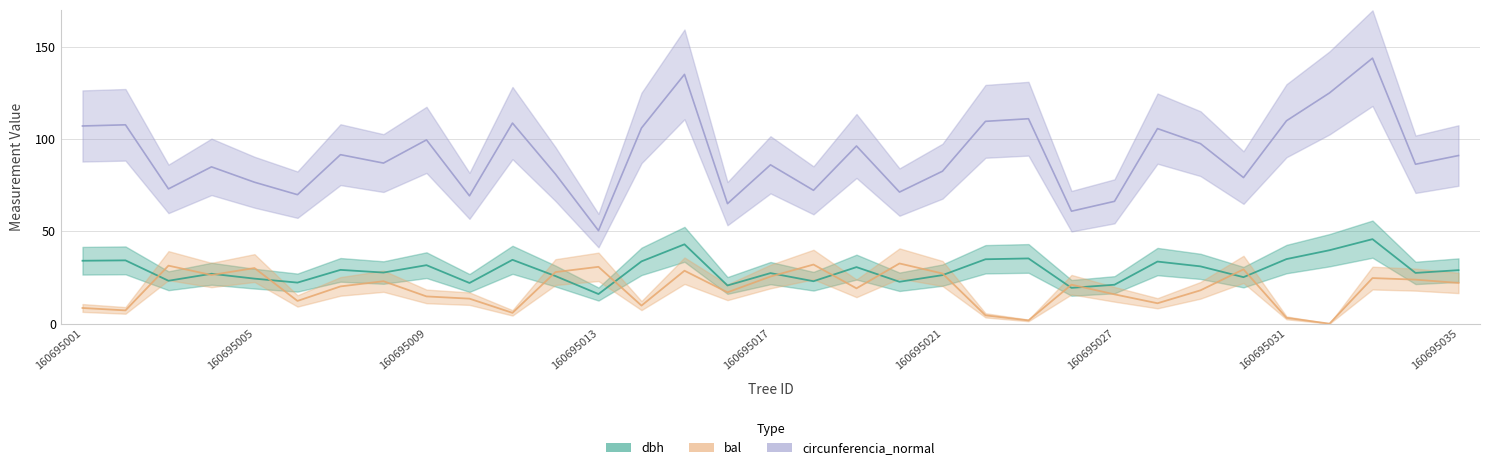

True or false: circunferencia_normal has a value of 64.6 at 160695033.

False